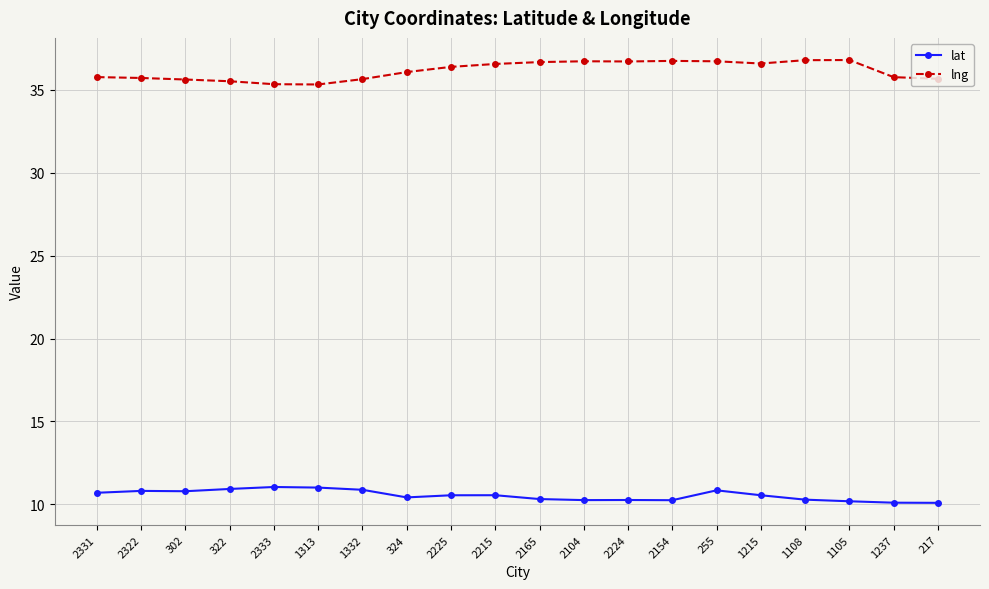

True or false: lat and lng intersect in this chart.

False